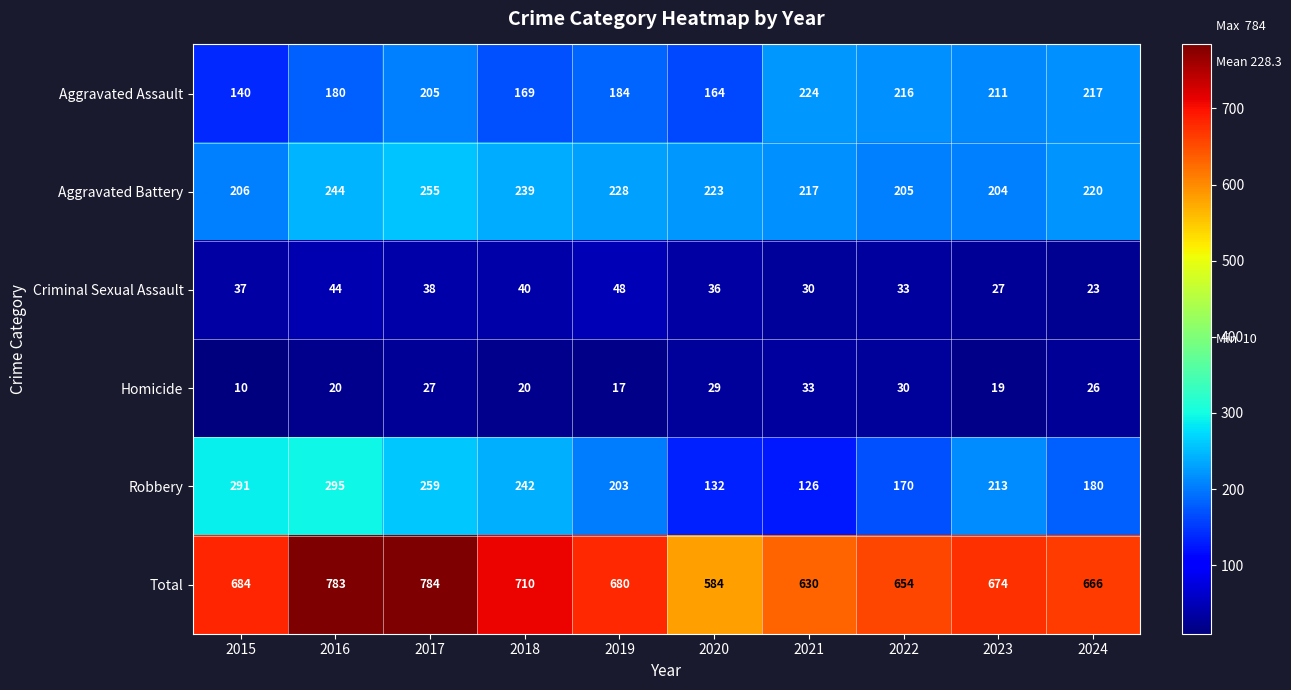

Which series changed the most between 2015 and 2016?

Total